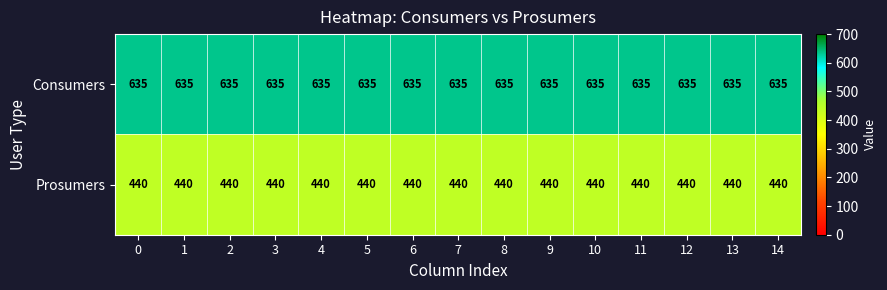

What is the maximum value for Consumers?

635